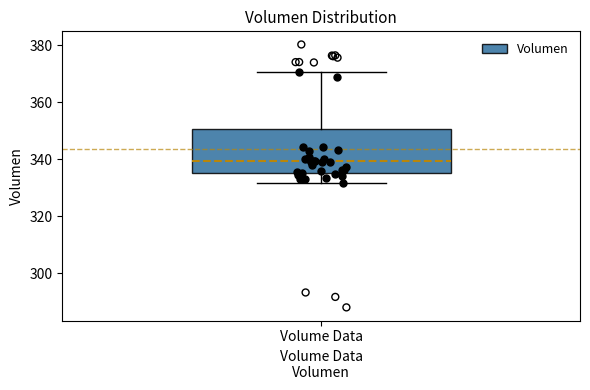

Read this box plot against the y-axis: the position of the median line, the range covered by the box, and the ends of both whiskers. The values are not printed on the chart, so give them approximately, as read against the axis.

median 340, box 336 to 350, whiskers 332 to 370